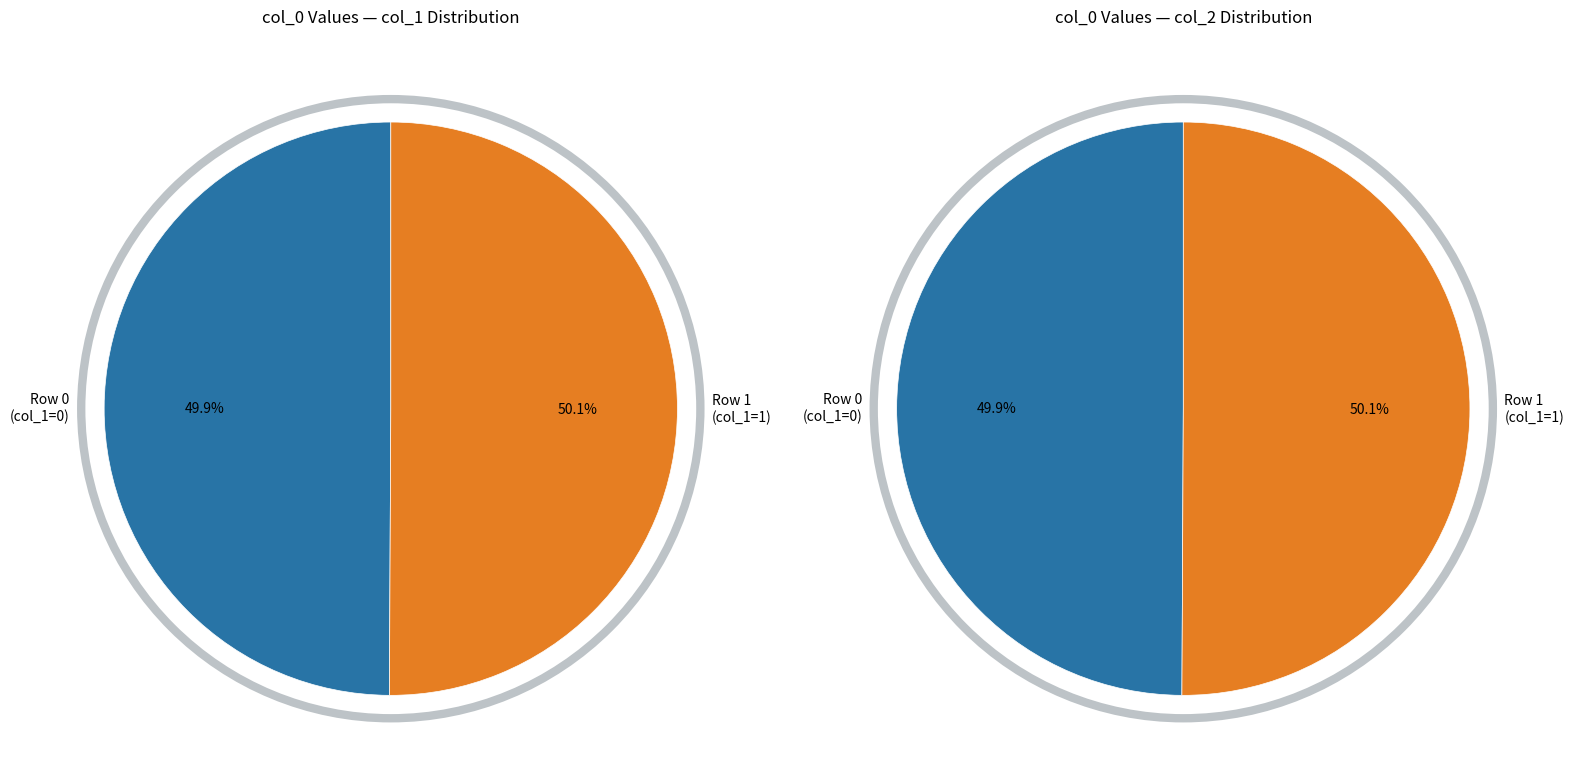

To the nearest percent, what is the average slice percentage?

50%